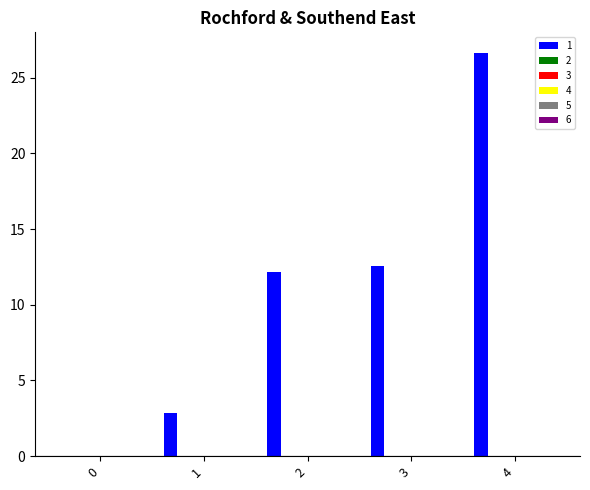

What is the greatest value displayed?

26.7